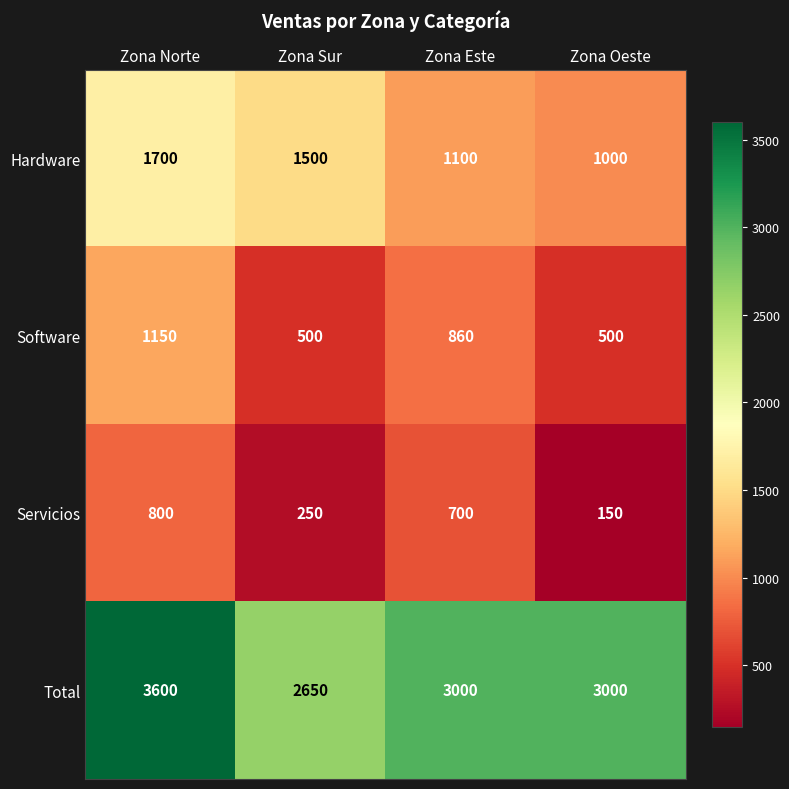

Reading right to left, list all the values displayed in this chart.

Hardware: Zona Oeste=1000	Zona Este=1100	Zona Sur=1500	Zona Norte=1700
Software: Zona Oeste=500	Zona Este=860	Zona Sur=500	Zona Norte=1150
Servicios: Zona Oeste=150	Zona Este=700	Zona Sur=250	Zona Norte=800
Total: Zona Oeste=3000	Zona Este=3000	Zona Sur=2650	Zona Norte=3600